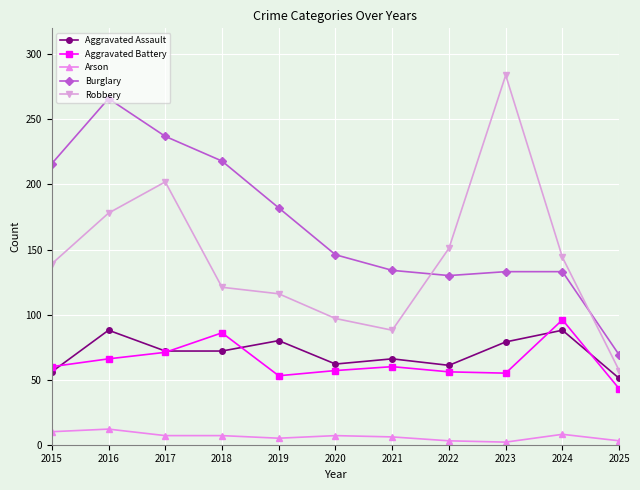

What is the total value across all series at 2020?

369